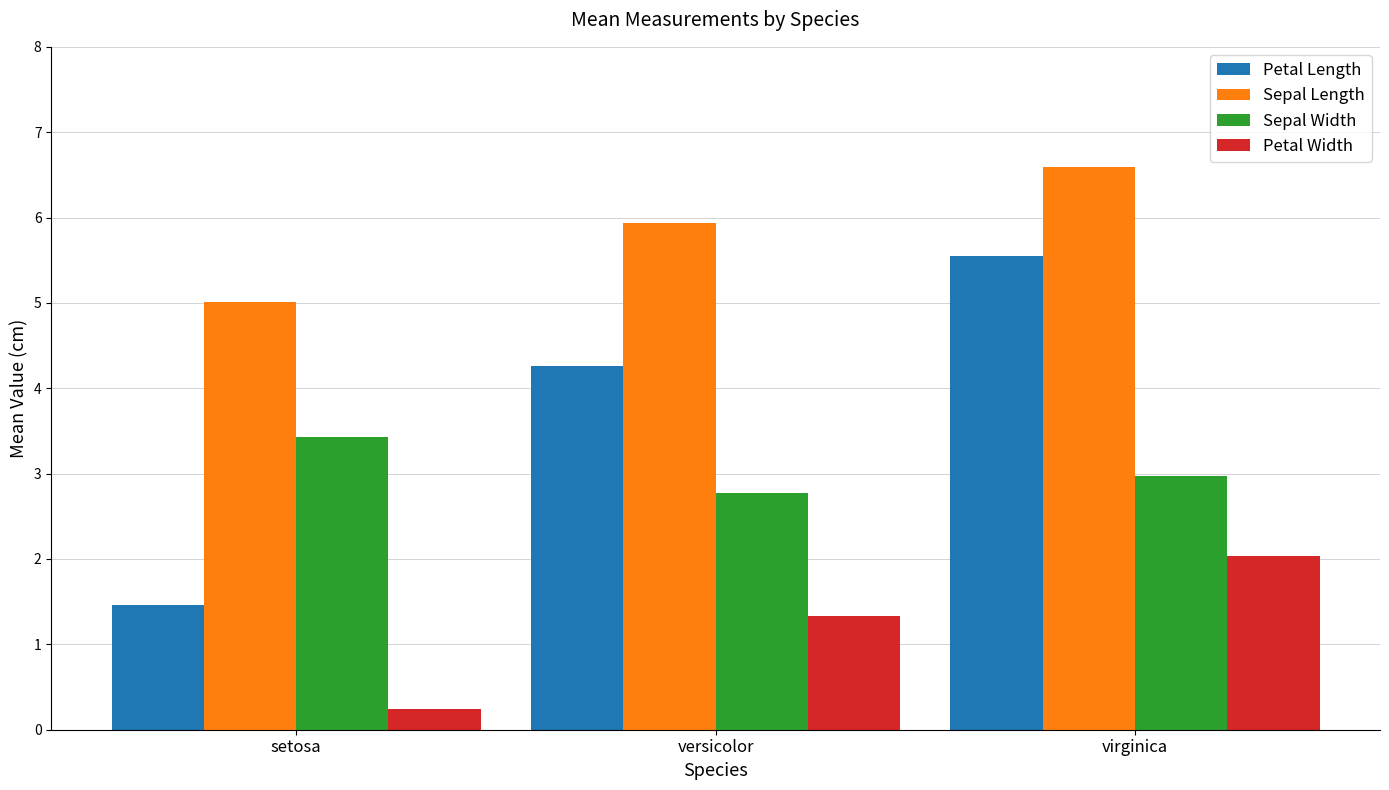

True or false: Sepal Width has a value of 1.0 at versicolor.

False